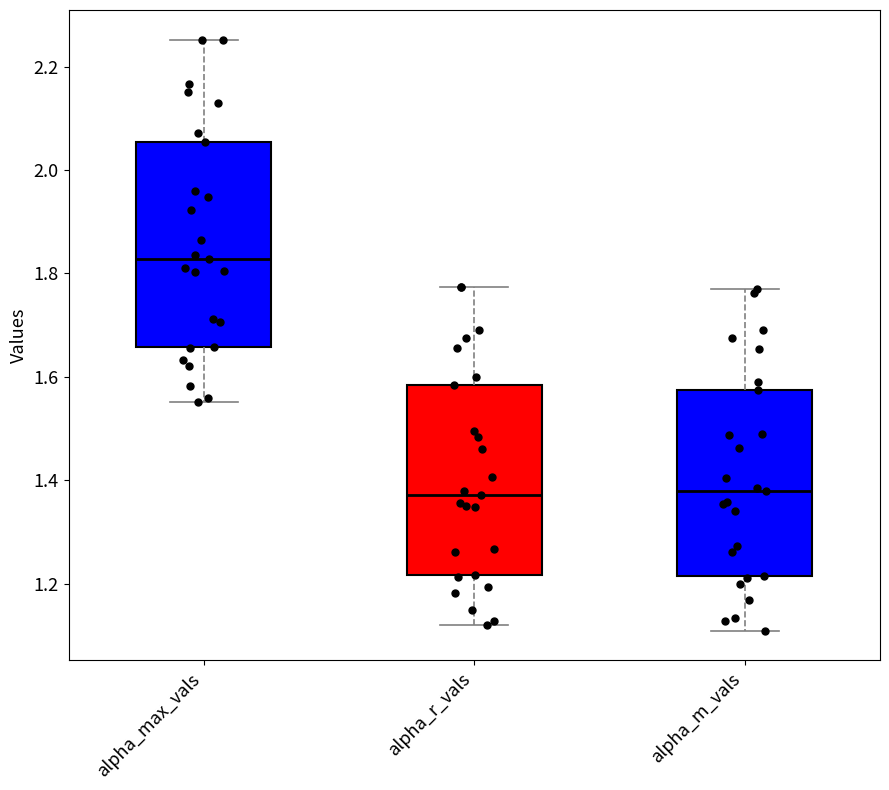

Where is the upper edge of the box for alpha_r_vals on the y-axis? The values are not printed on the chart, so give them approximately, as read against the axis.

1.58